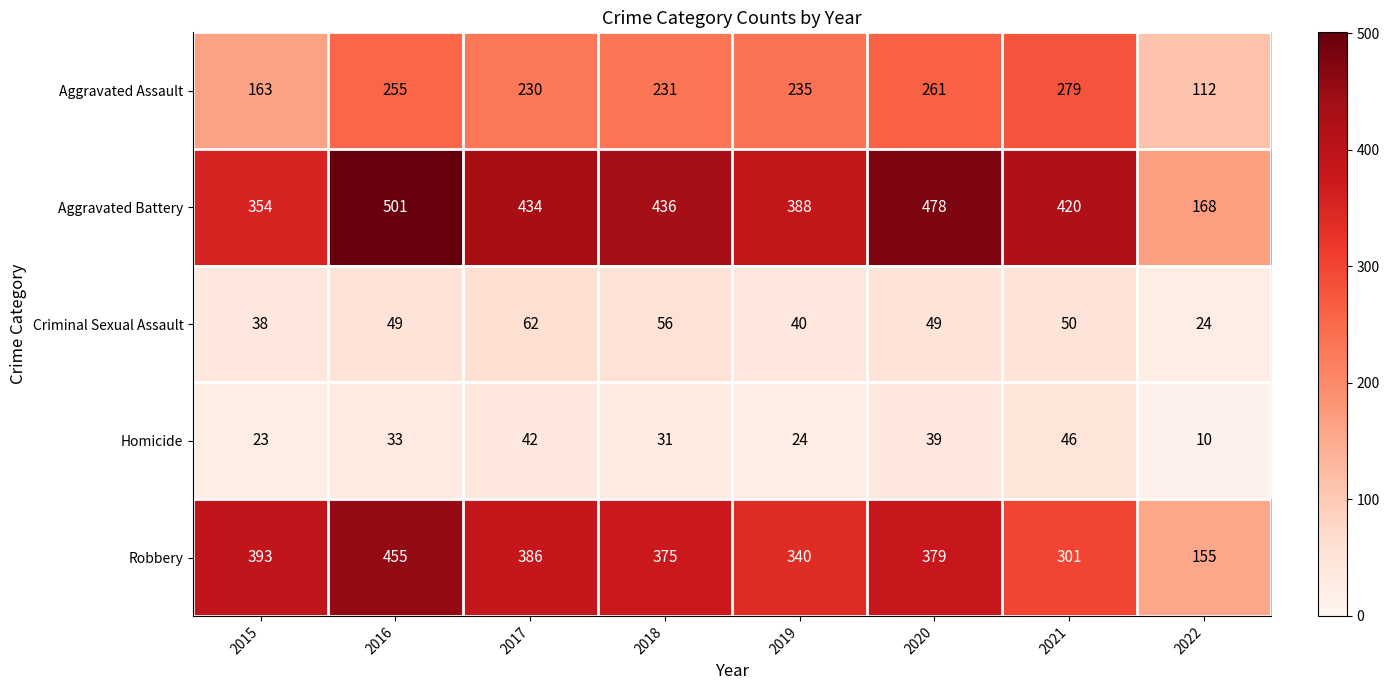

What is the minimum value shown in the chart?

10